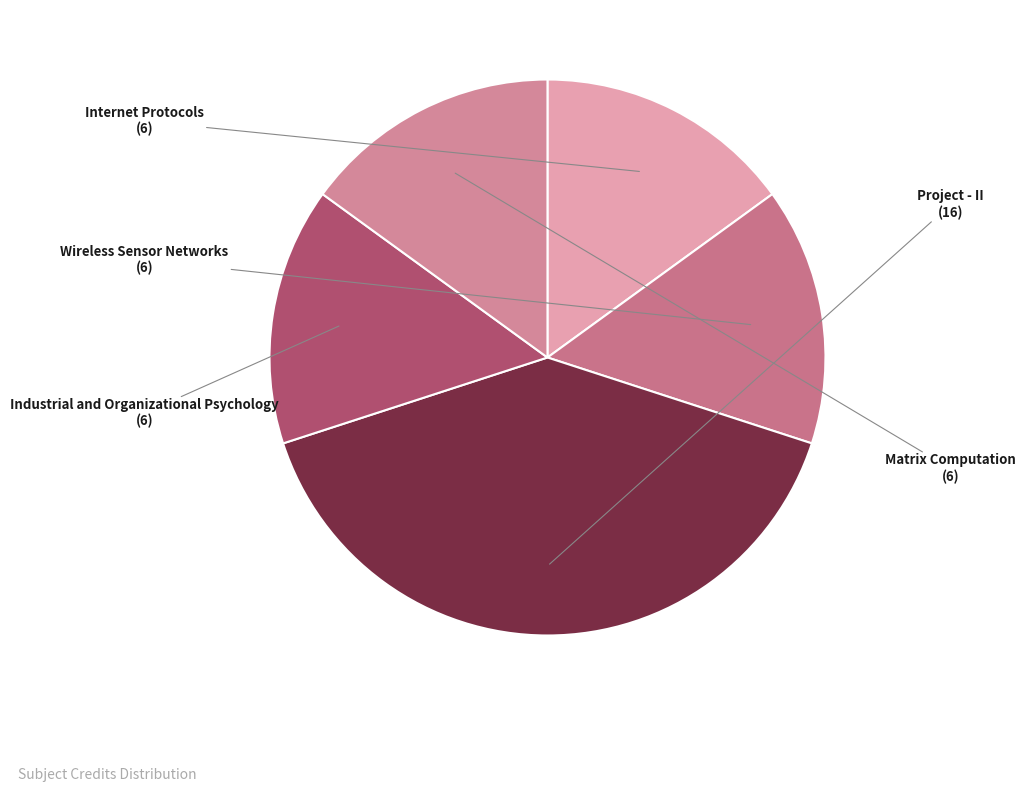

To the nearest percent, what percentage of the pie is Project - II?

40%